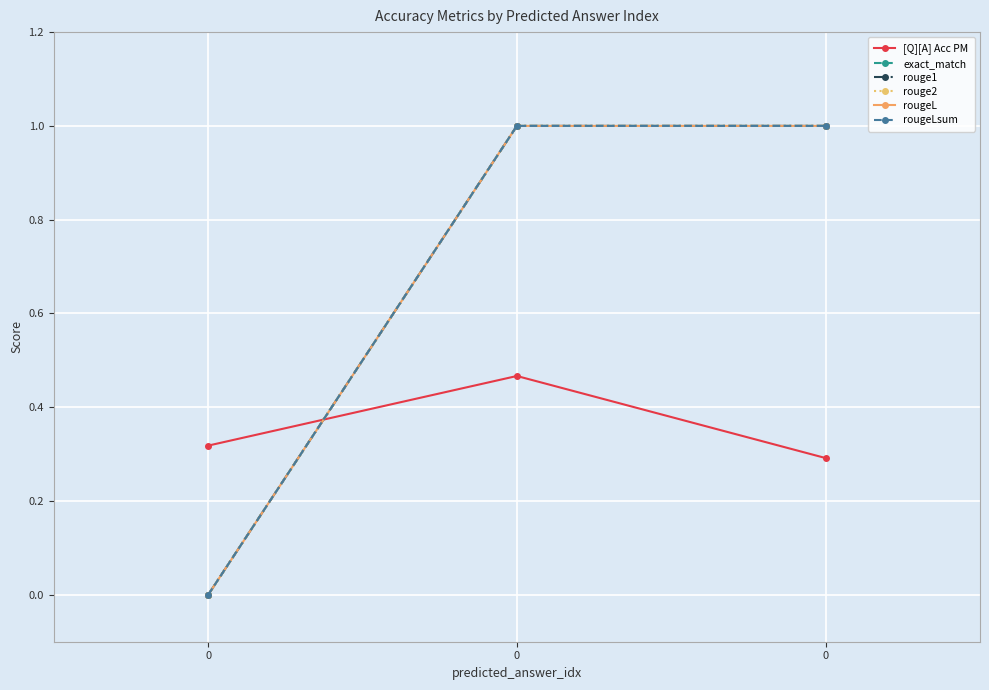

What is the highest value of the rouge2 series?

1.0